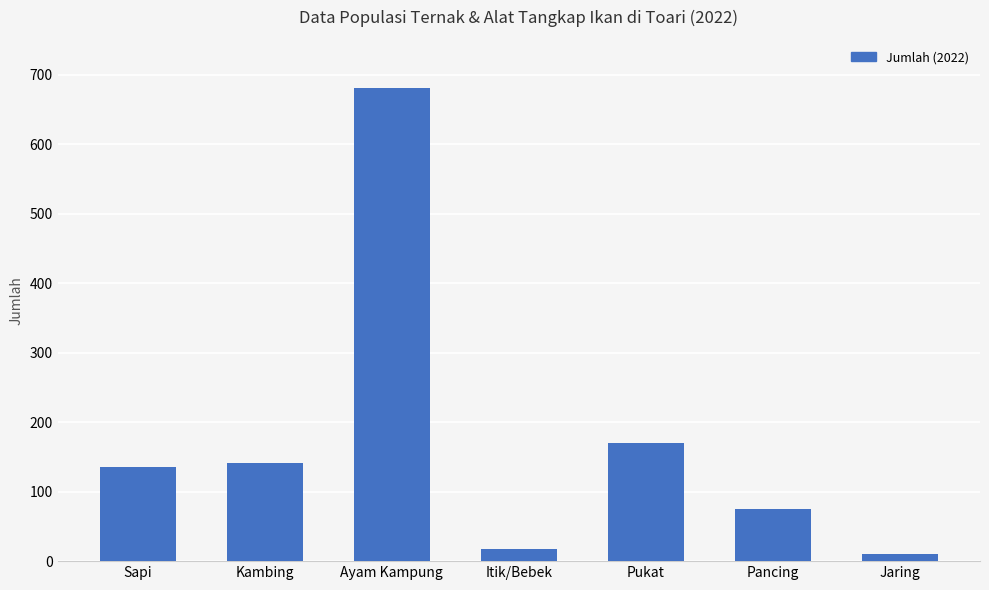

What is the value of the 4th bar from the left?

17